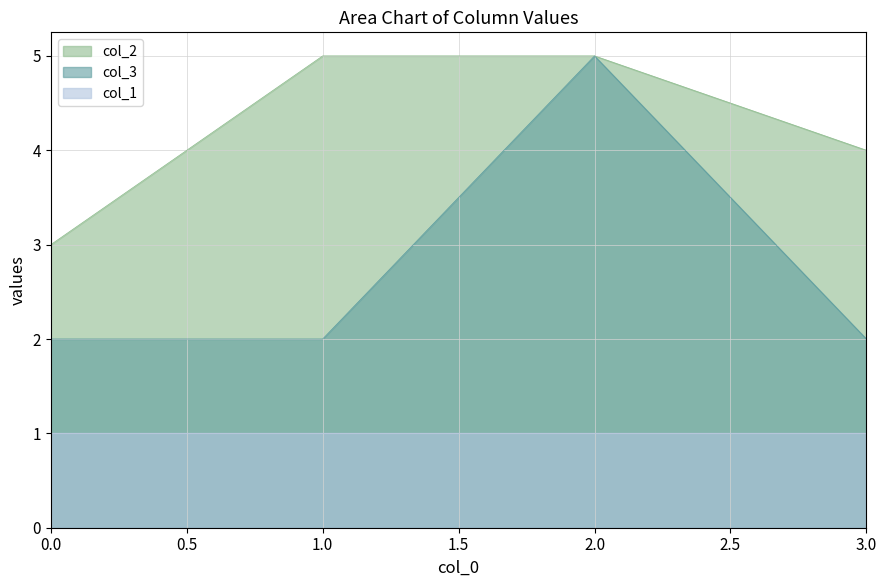

What is the value of the col_2 point at the 4th from the left?

4